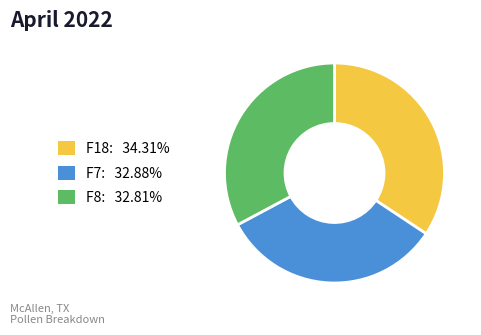

What is the ratio of the value at F7: 32.88% to the value at F18: 34.31%?

1.0